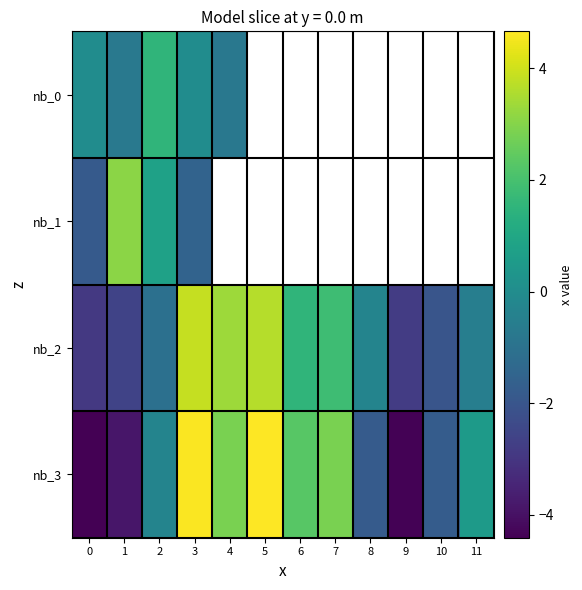

Where does the nb_3 series first go above 0?

3